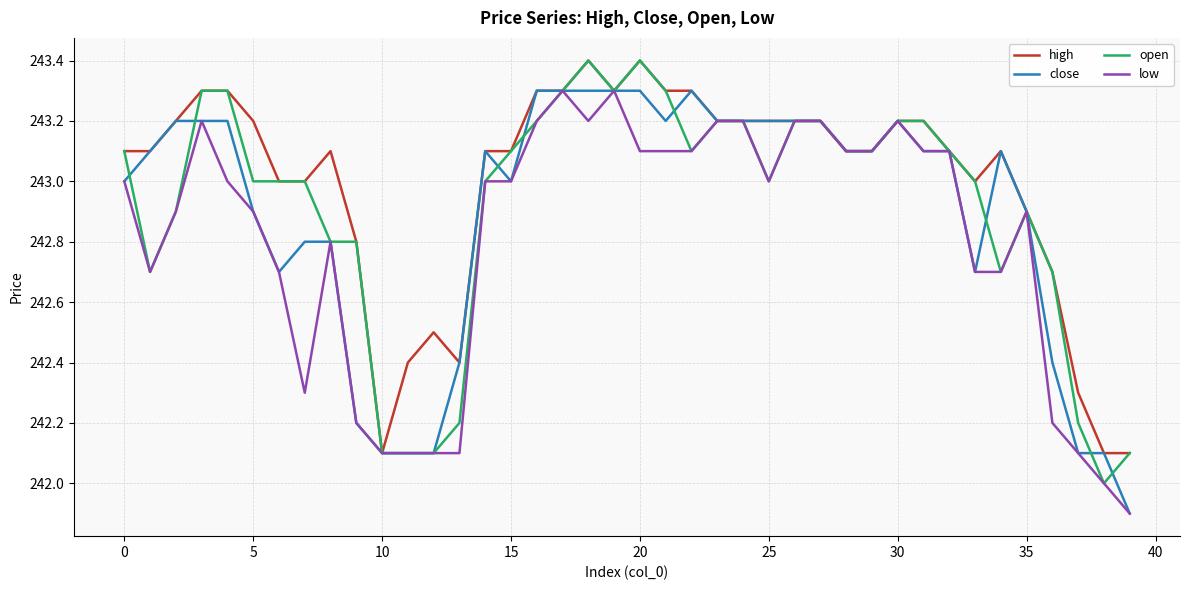

Which series has the largest total across all categories?

high